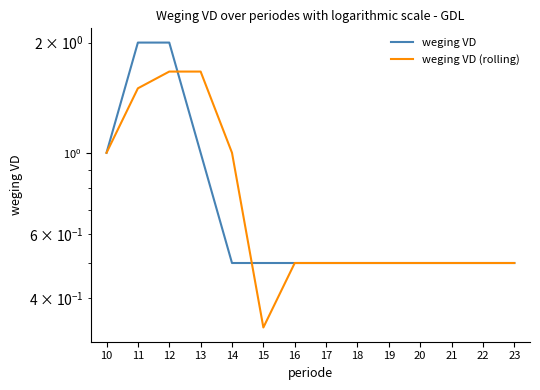

How many data points does each series have?

14